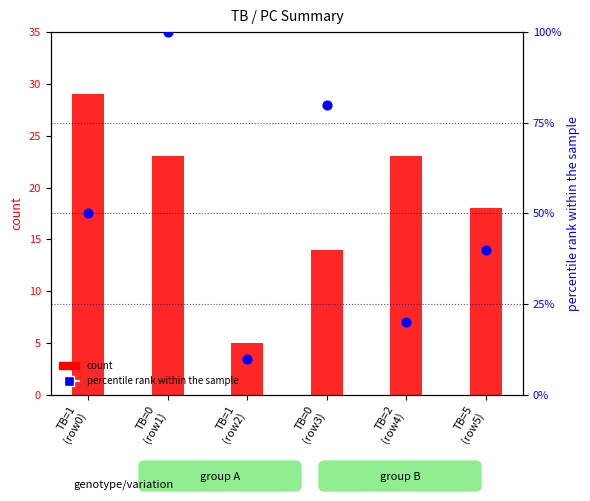

At which category is the sum across all series the highest?

TB=0
(row1)